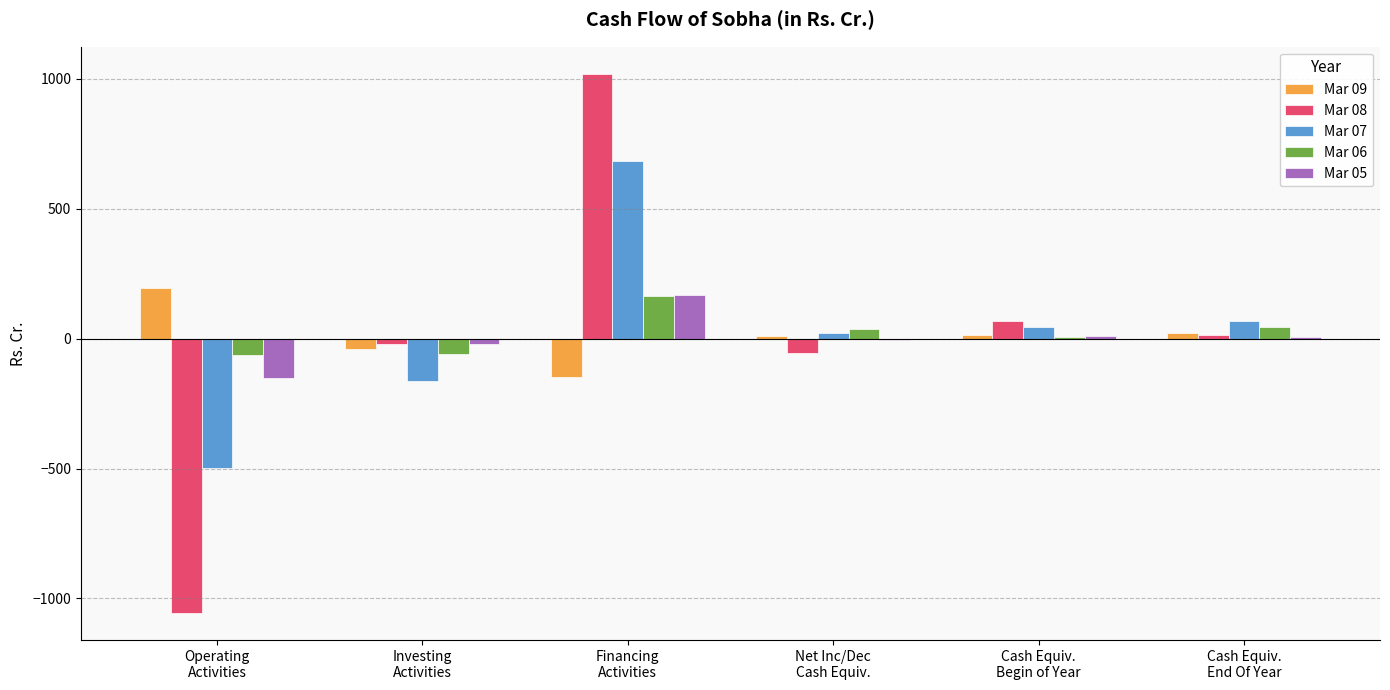

What is the greatest value displayed?

1019.7